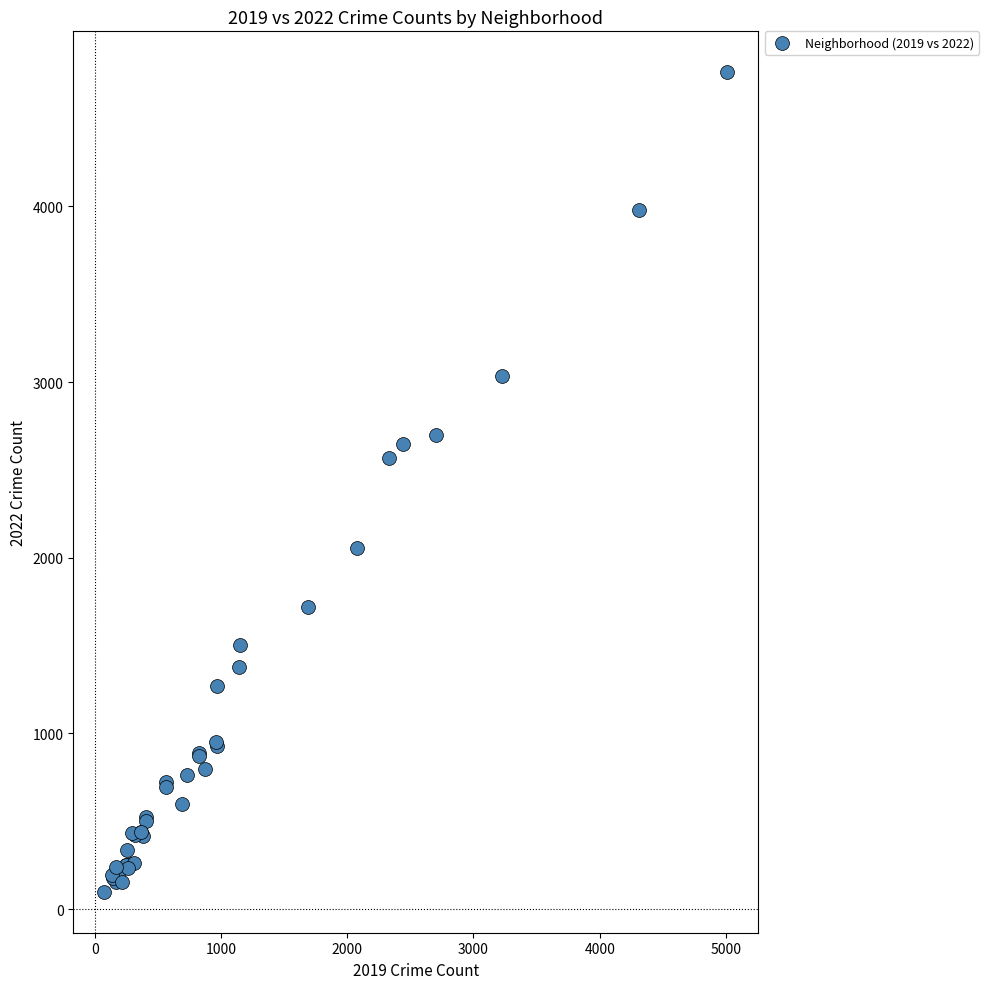

What Y value in the scatter plot is closest to 2431?

2566